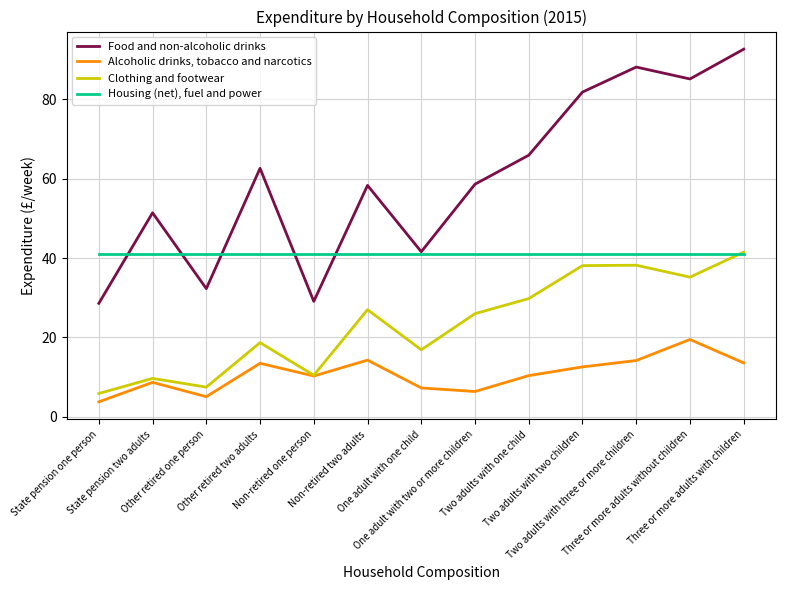

Rank the series by their average value, from lowest to highest.

Alcoholic drinks, tobacco and narcotics, Clothing and footwear, Housing (net), fuel and power, Food and non-alcoholic drinks